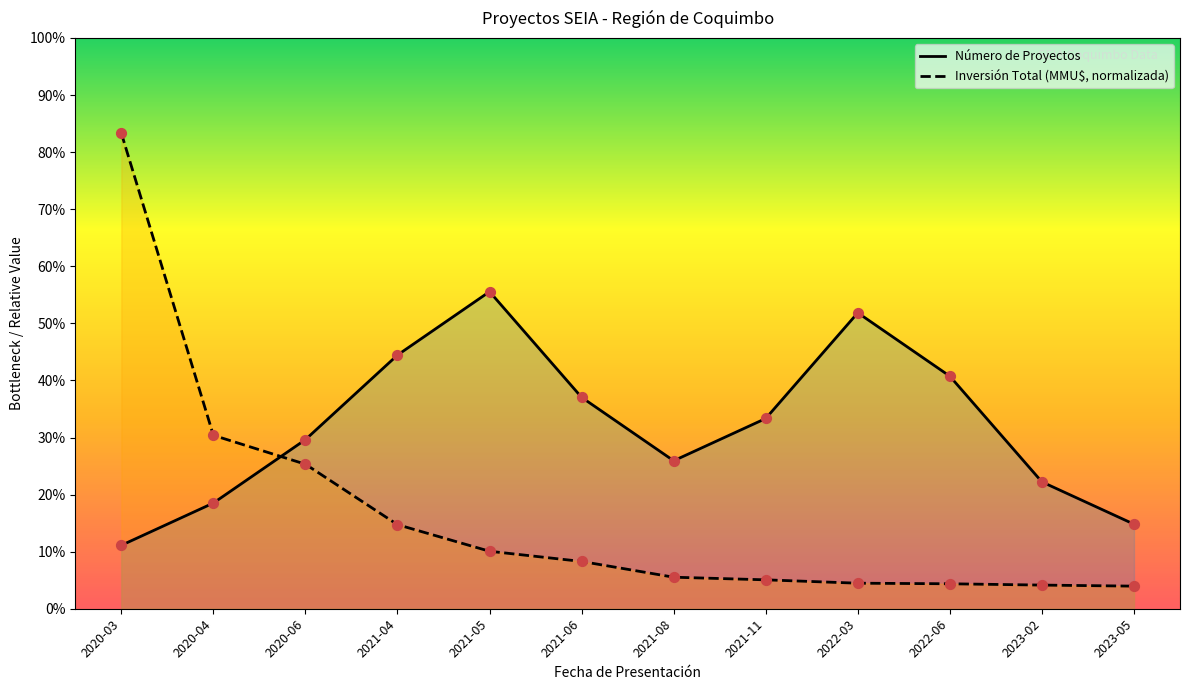

Which series contains the highest Y value?

Inversión Total (MMU$)